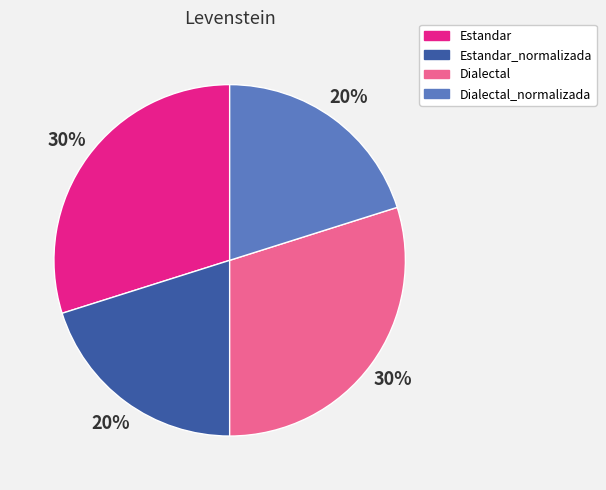

Is there any slice that represents more than half of the pie?

No